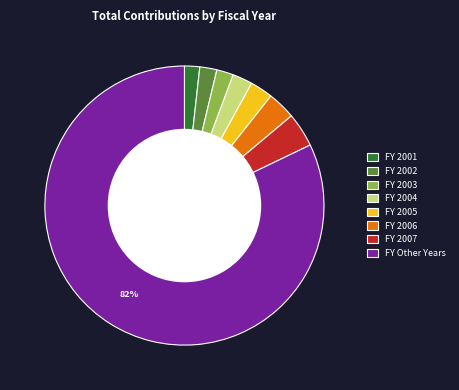

Count the number of slices in the pie.

8